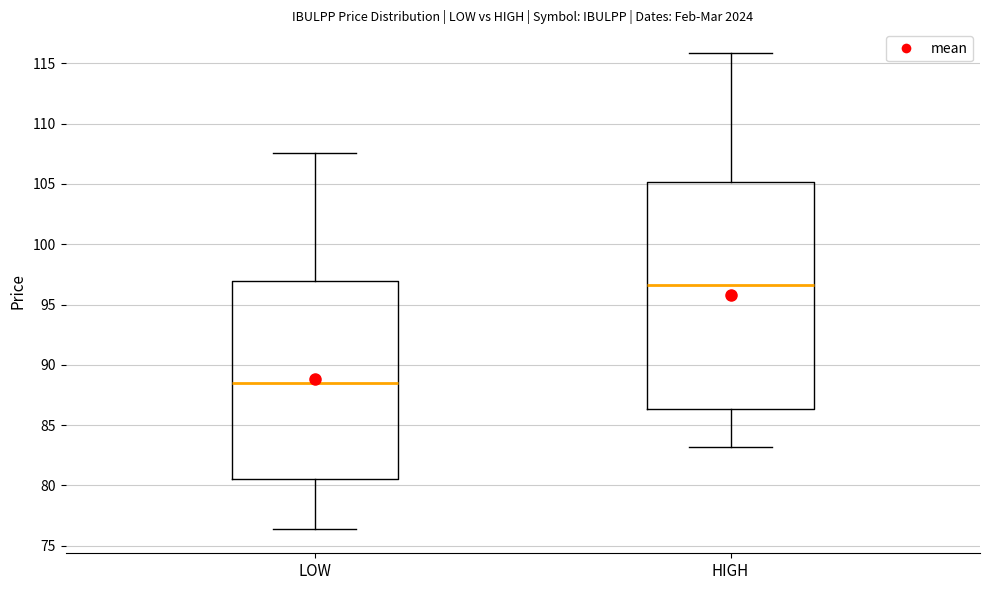

Which box's median line is the highest?

HIGH